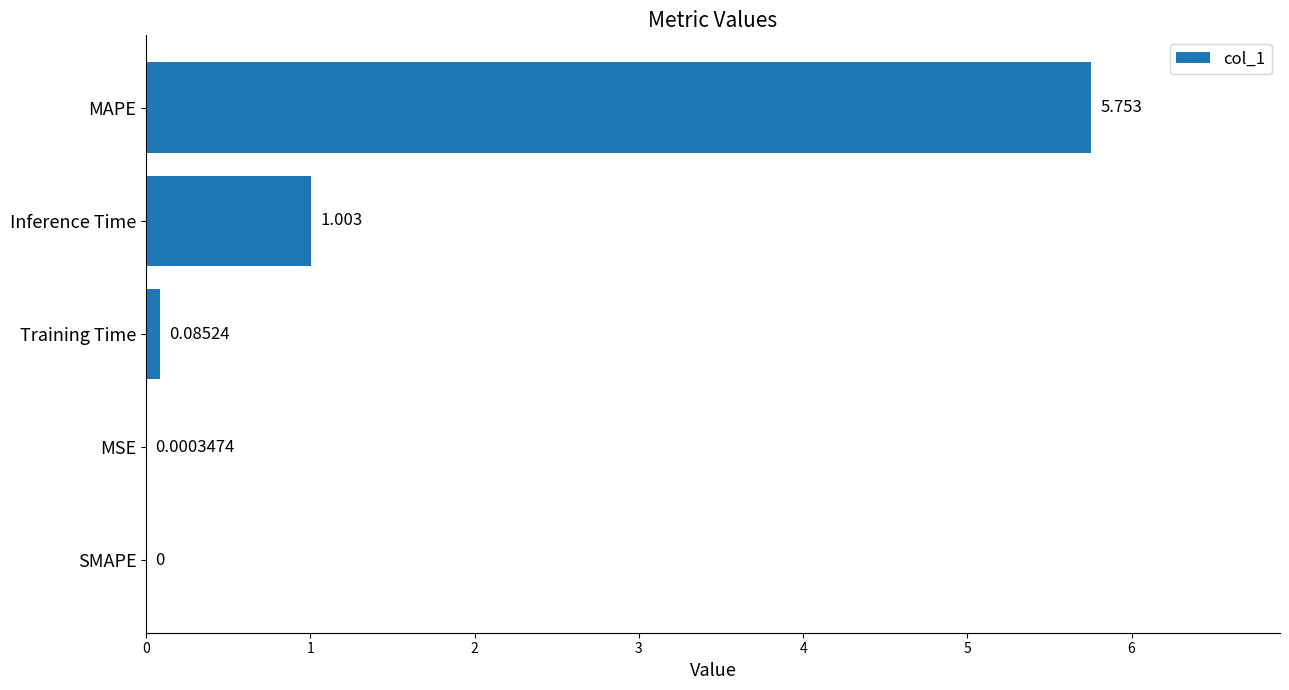

How many data points are above 0?

4